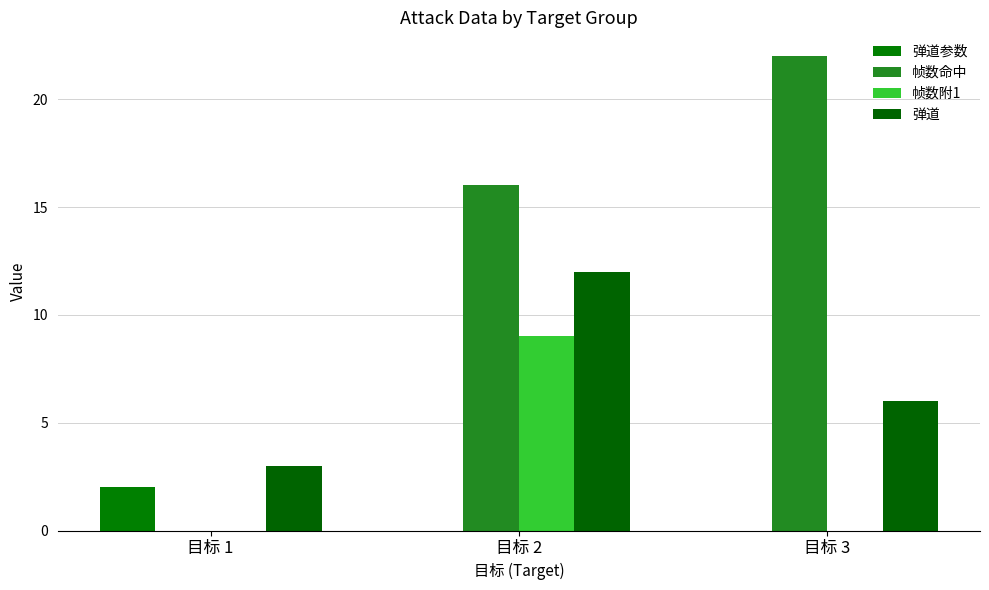

True or false: 弹道 has a value of 3 at 目标 1.

True